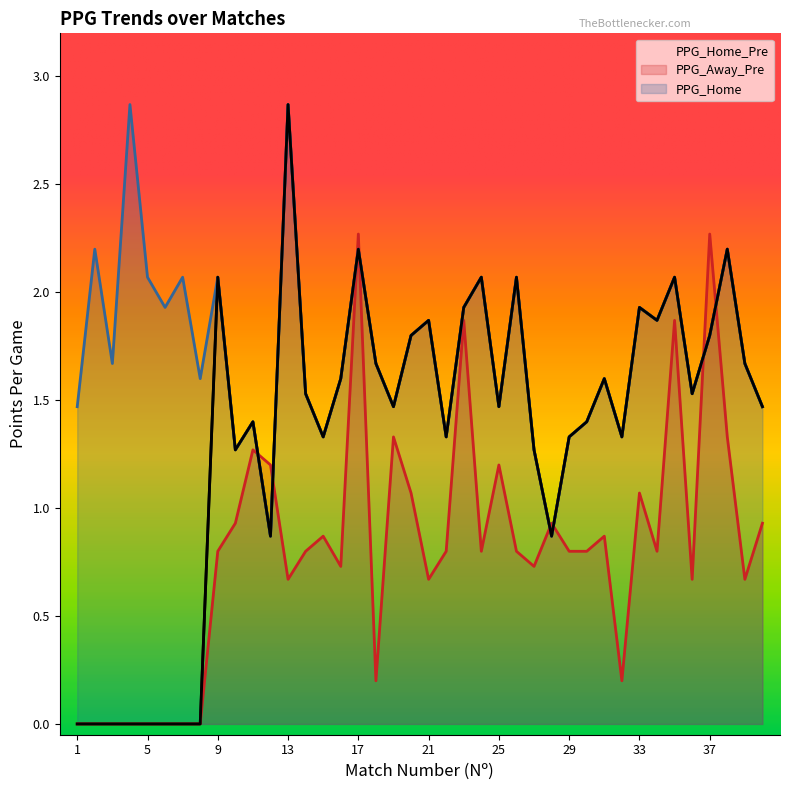

The value of PPG_Home_Pre at 25 is 1.5. True or false?

True